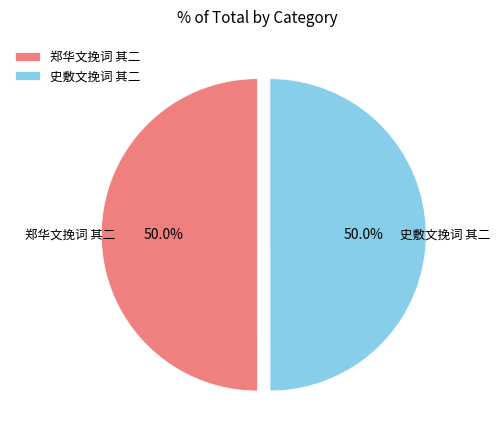

What is the ratio of the value at 史敷文挽词 其二 to the value at 郑华文挽词 其二?

1.0